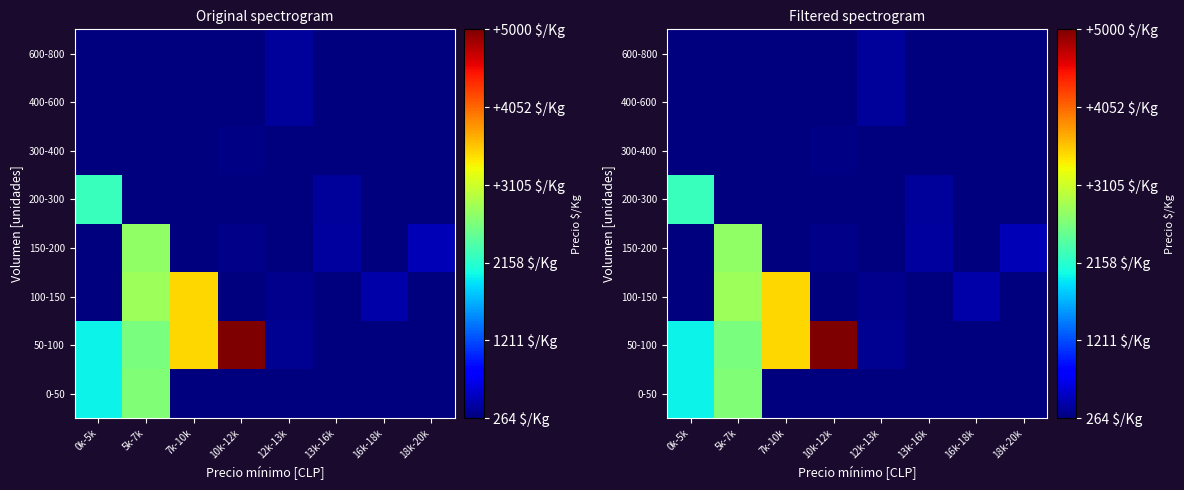

The 100-150 series shows 574.9 at 12k-13k. True or false?

False